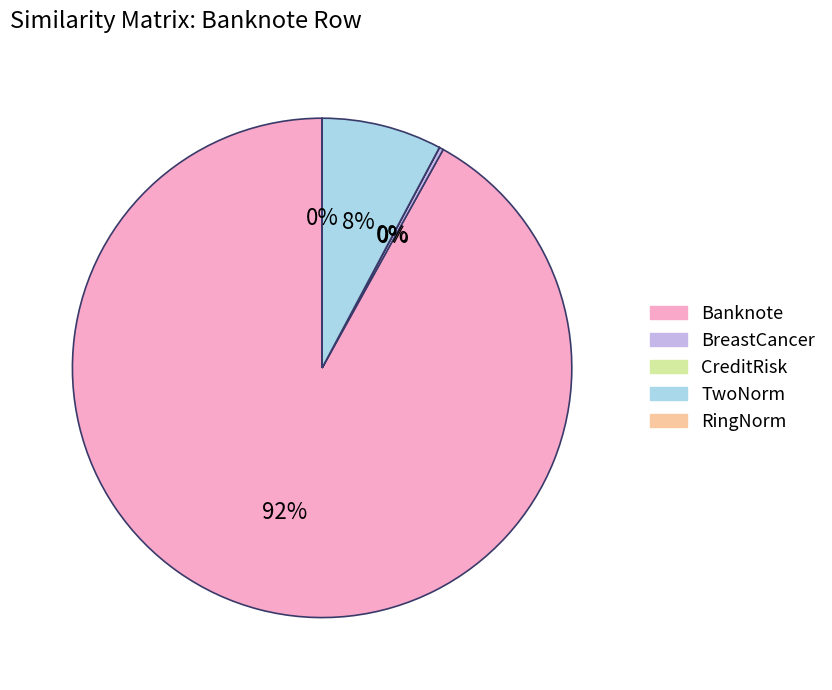

How many slices are in this pie chart?

5